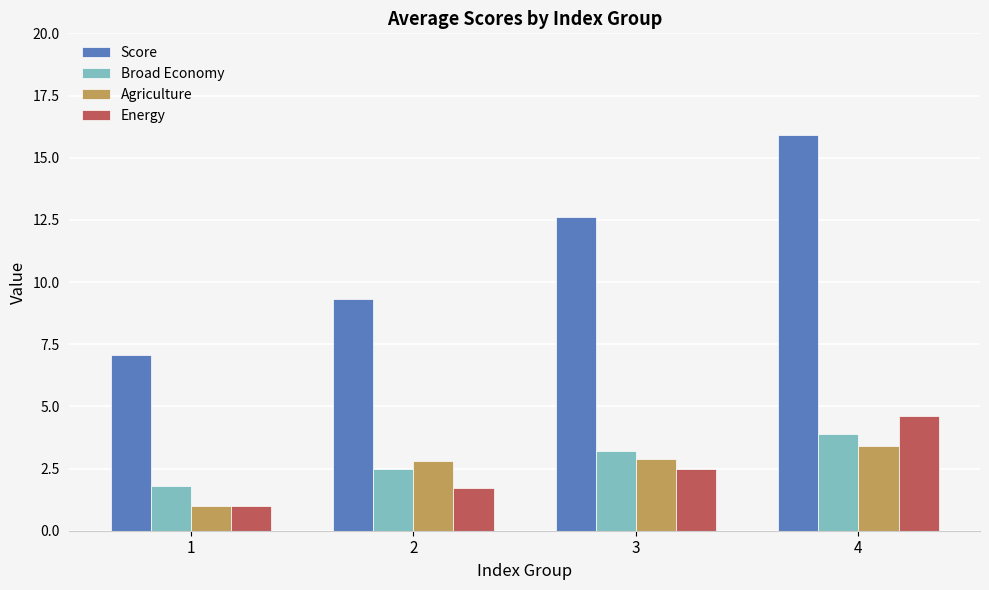

True or false: Score has a value of 7.0 at 1.

True